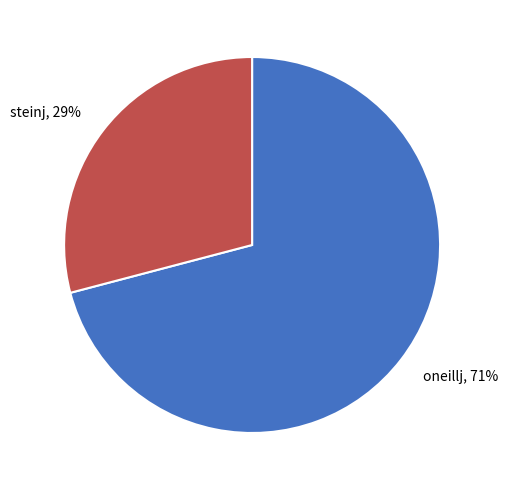

The oneillj slice represents 81% of the pie. True or false?

False